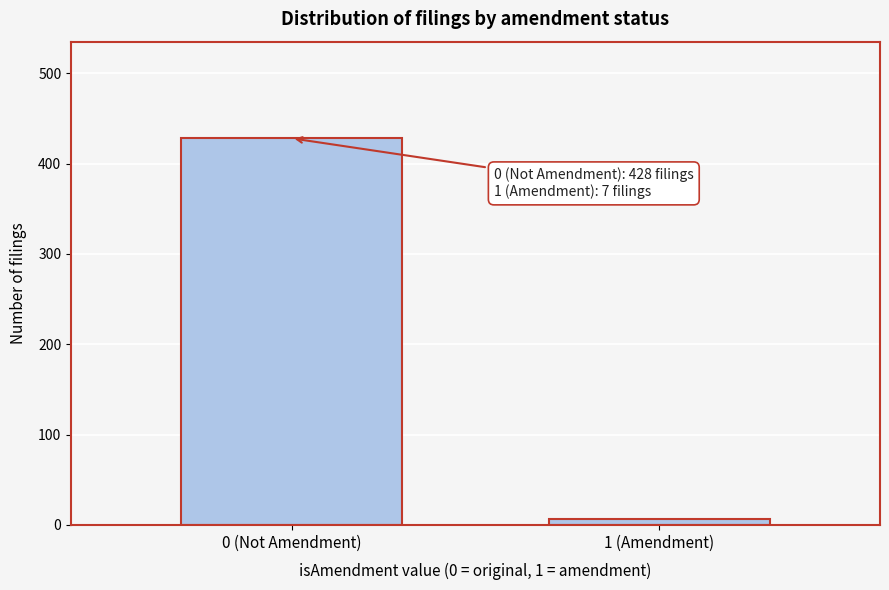

Reading right to left, transcribe all the data shown in this chart.

1 (Amendment)=7	0 (Not Amendment)=428